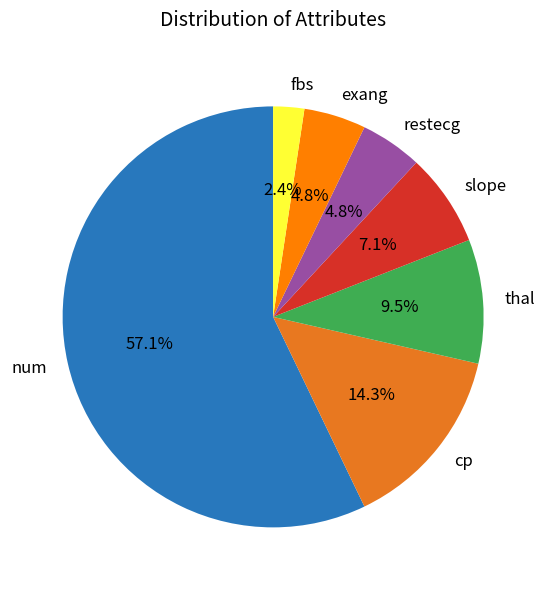

What is the smallest slice in the pie chart?

fbs